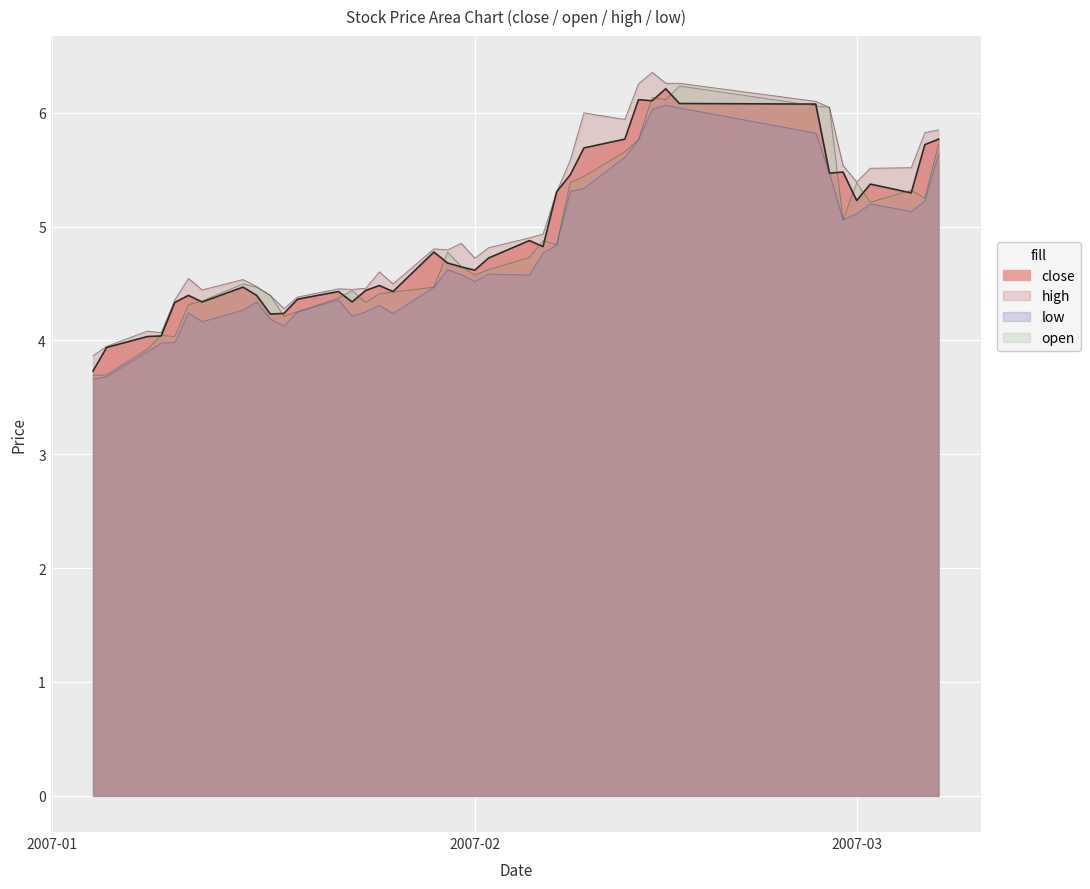

Which has a higher value, 2007-01-26 or 2007-01-30?

2007-01-30